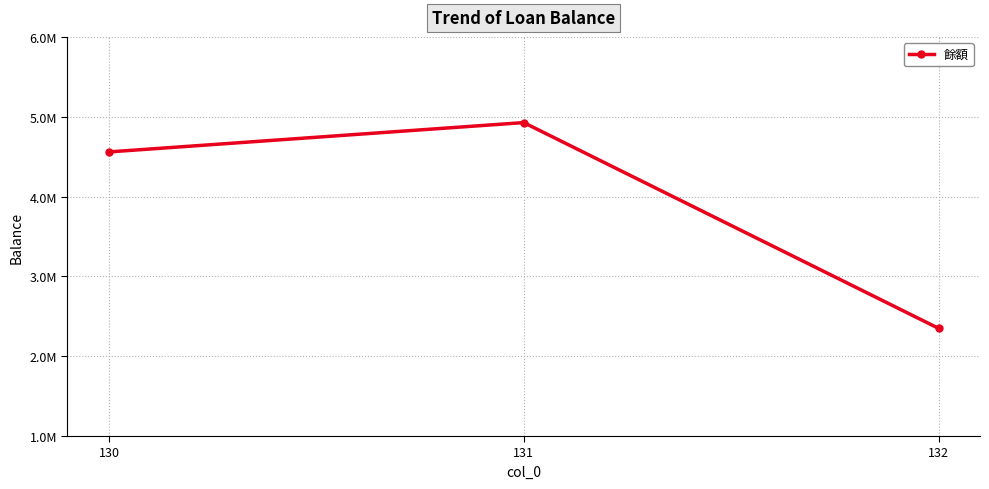

Reading left to right, extract all data points from this chart.

4559066	4926564	2349350